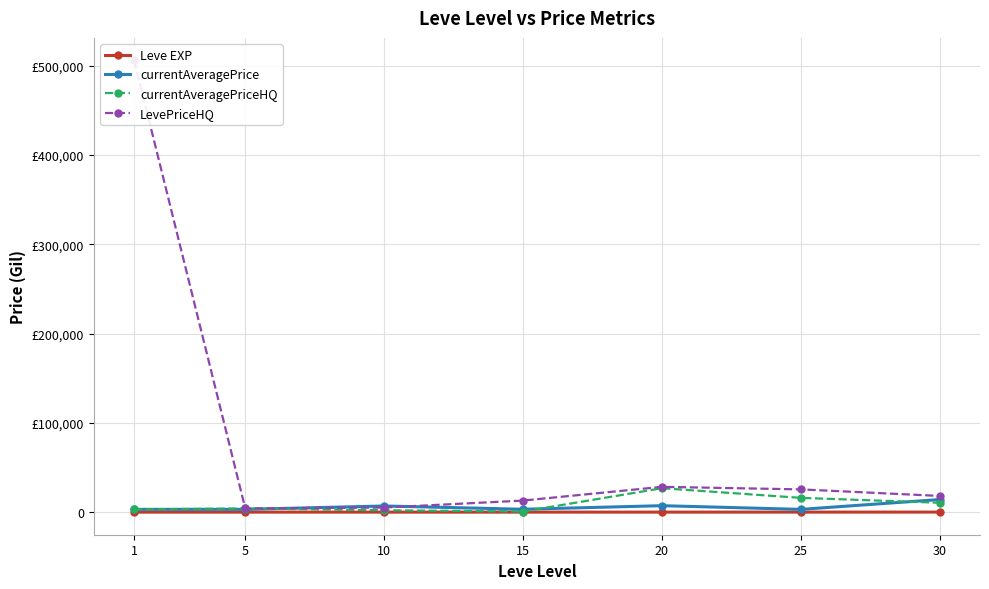

How many lines are shown in the chart?

4